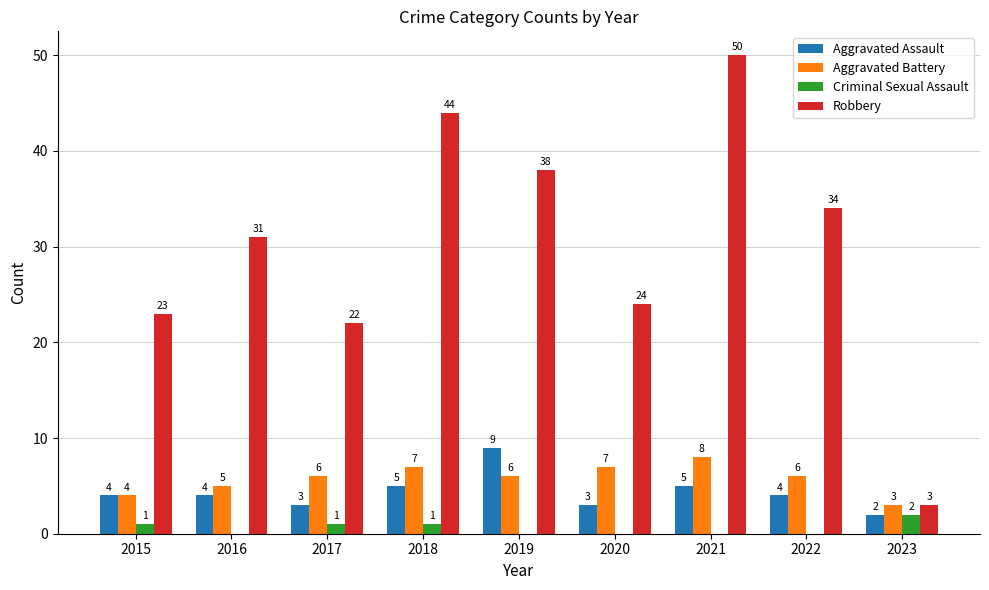

What is the sum of all Aggravated Battery values?

52